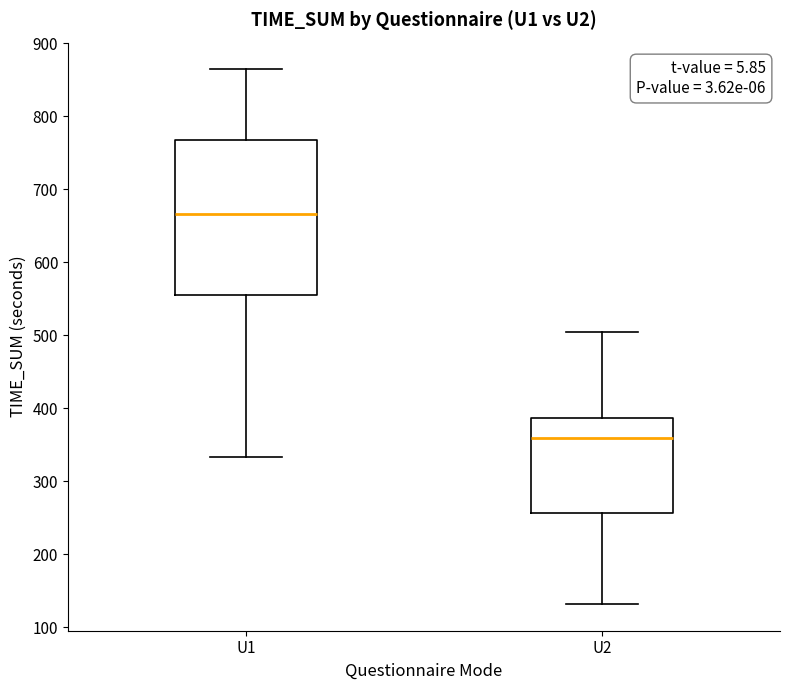

Which box is the tallest, from its lower edge to its upper edge?

U1